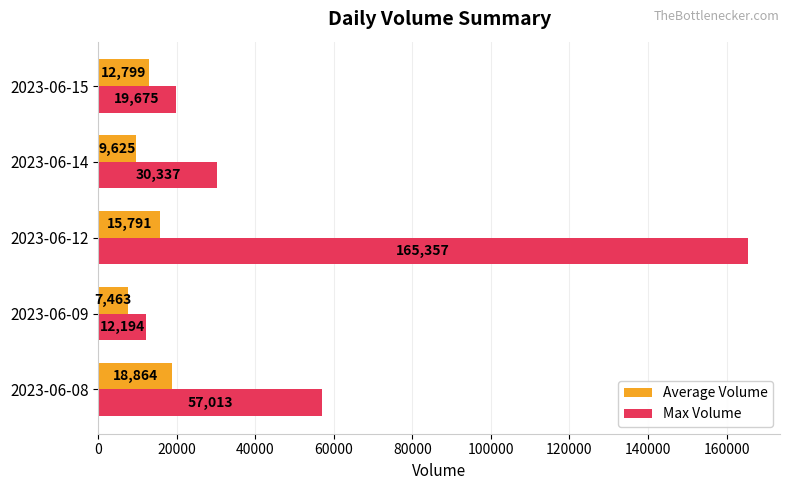

At which category does the chart reach its peak across all series?

2023-06-12